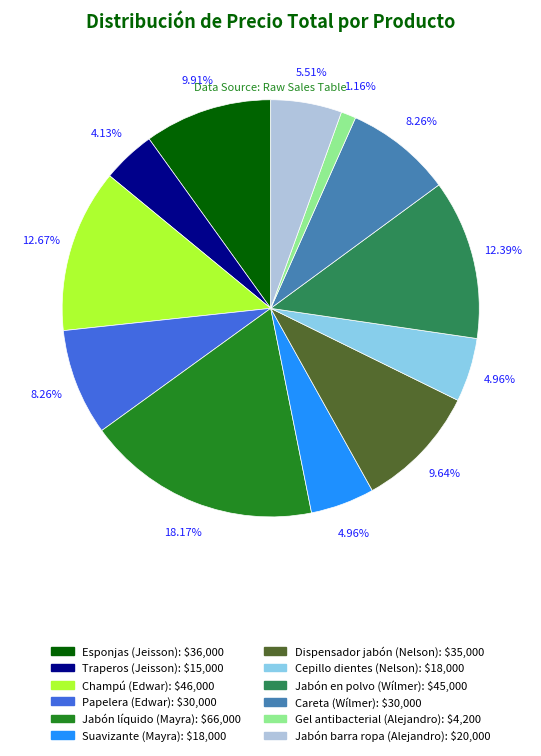

Approximately how many times larger is the value at Jabón barra ropa (Alejandro) compared to Traperos (Jeisson)?

1.3